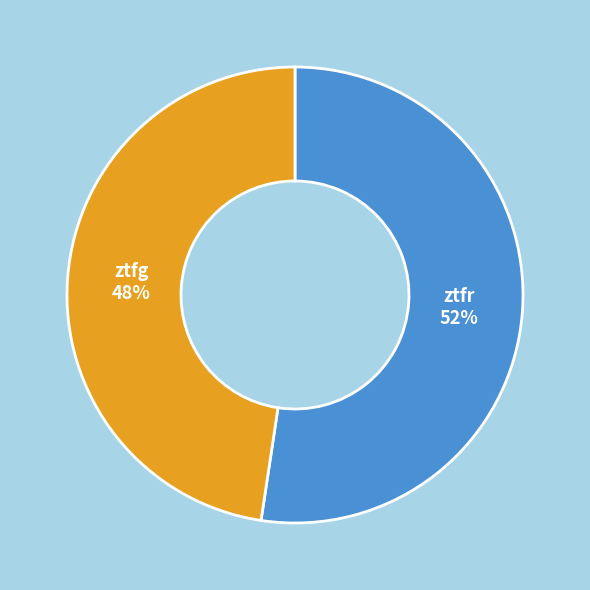

Count the number of slices in the pie.

2